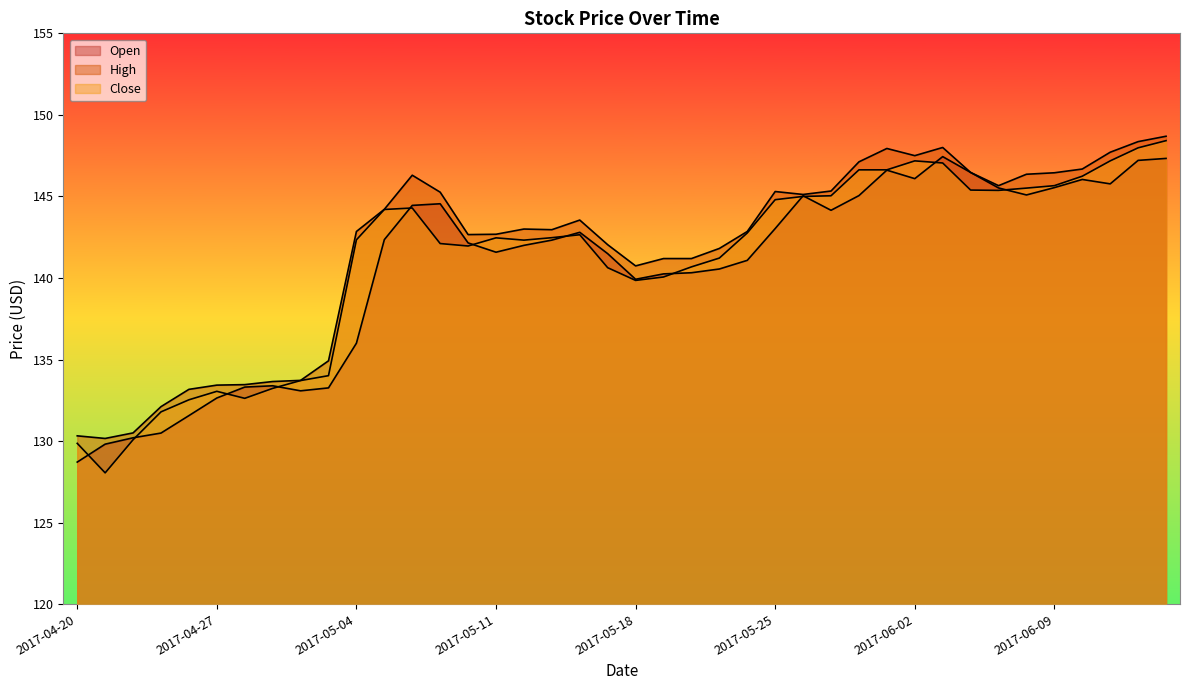

At which label is High closest to 139?

2017-05-18